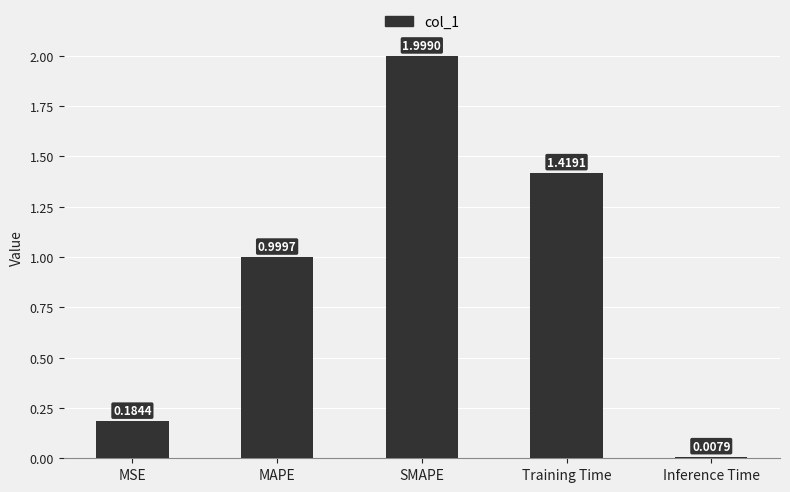

What is the change in value from MAPE to Inference Time?

-1.0